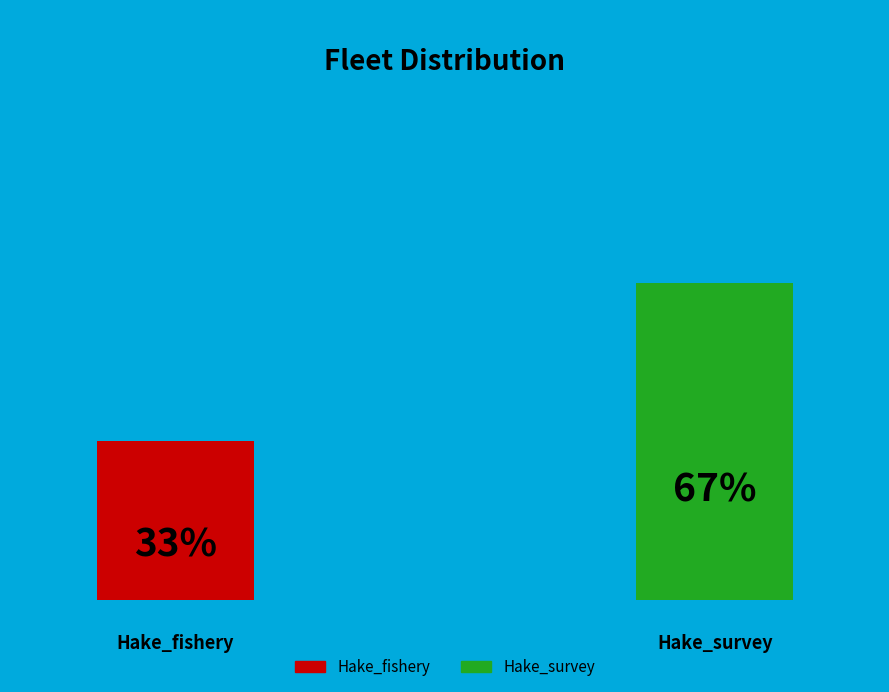

Count the number of slices in the pie.

2